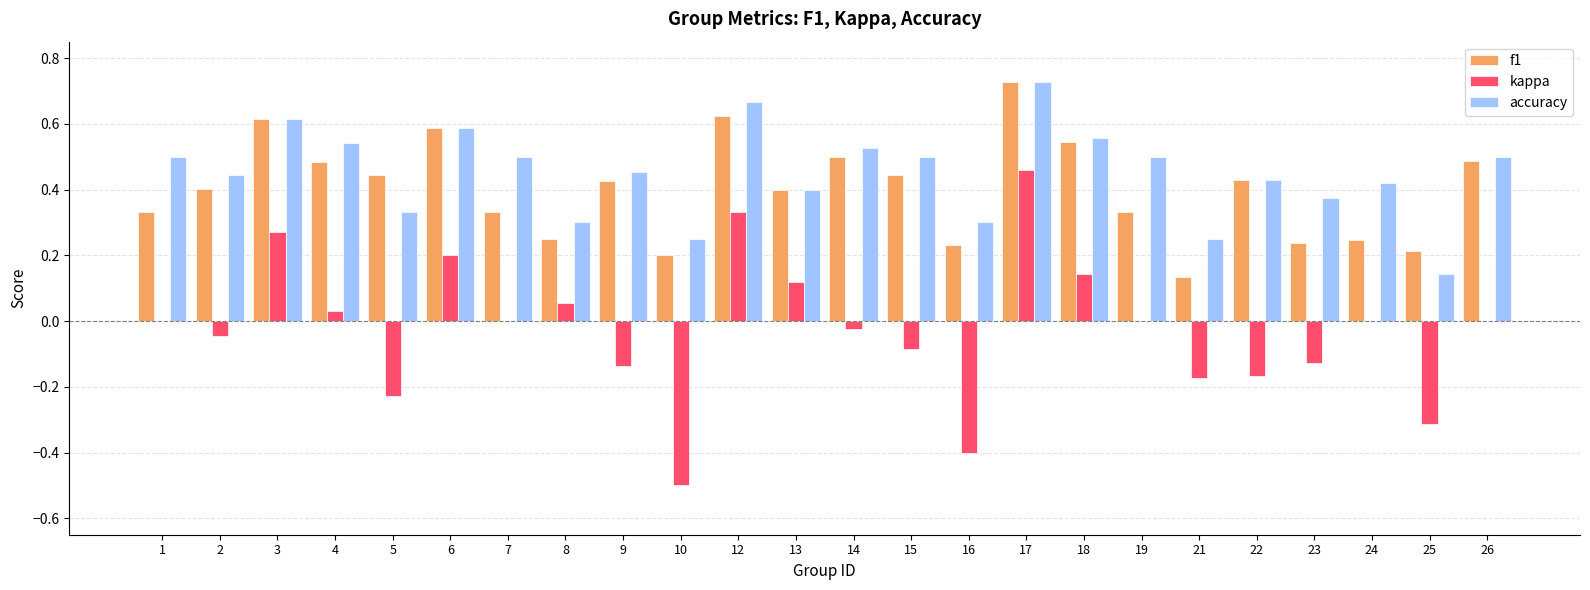

Which label corresponds to the largest value in the chart?

17